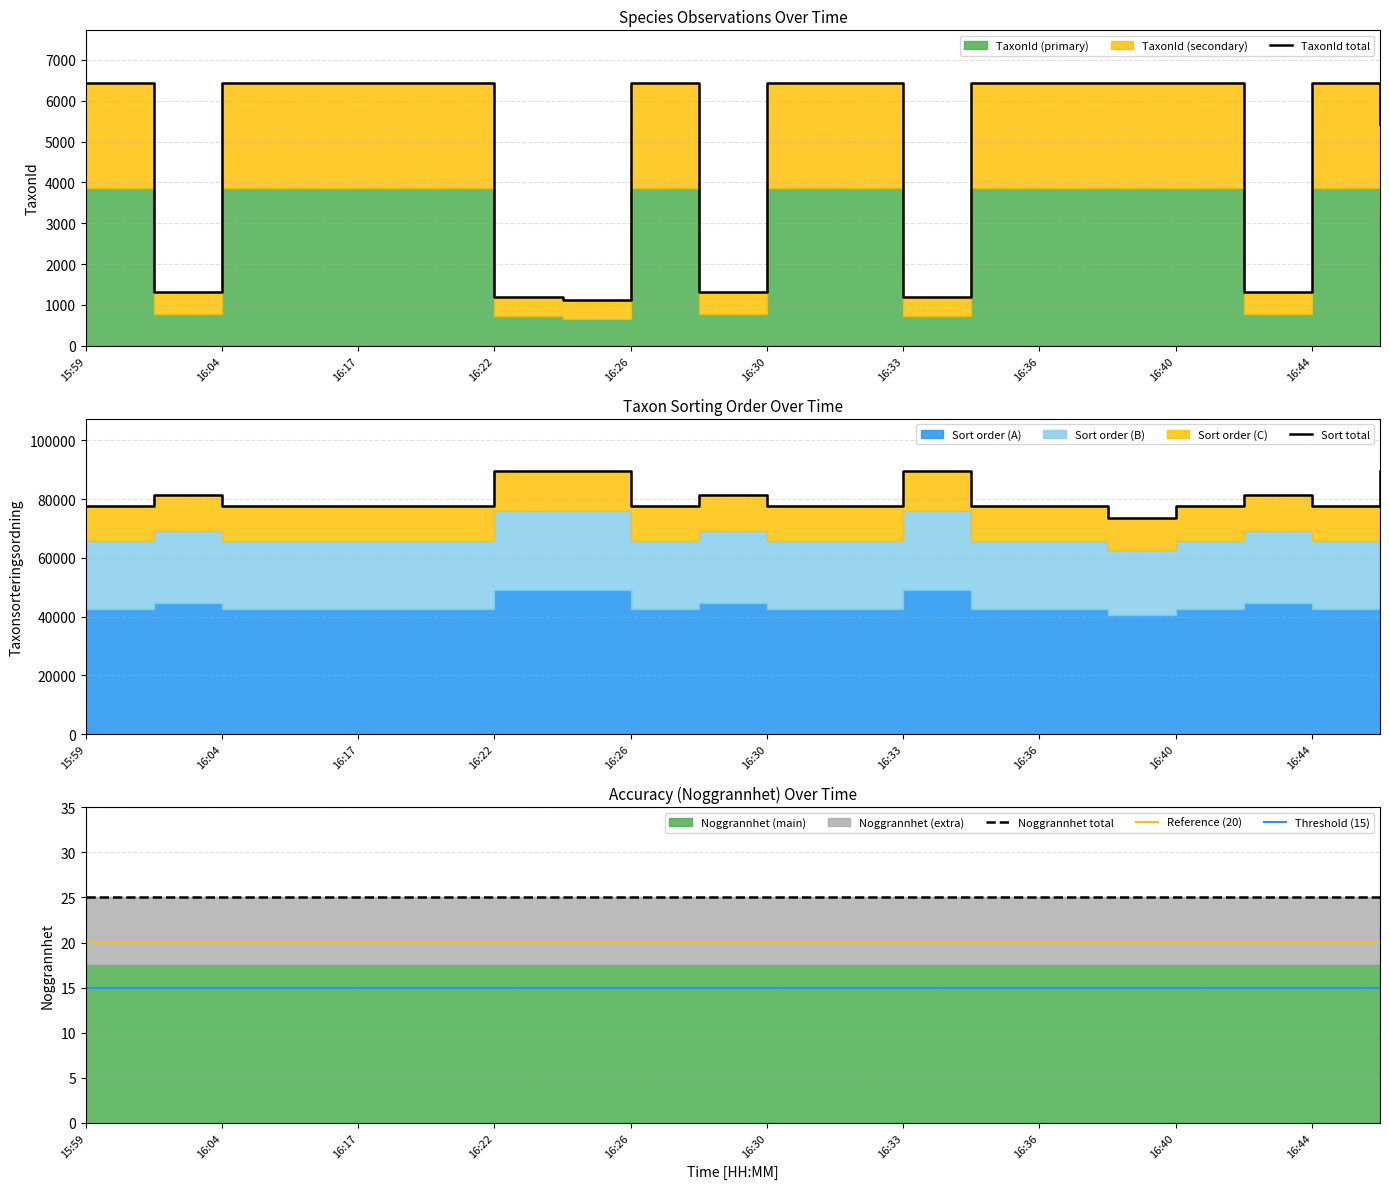

At which category does the chart reach its minimum across all series?

15:59